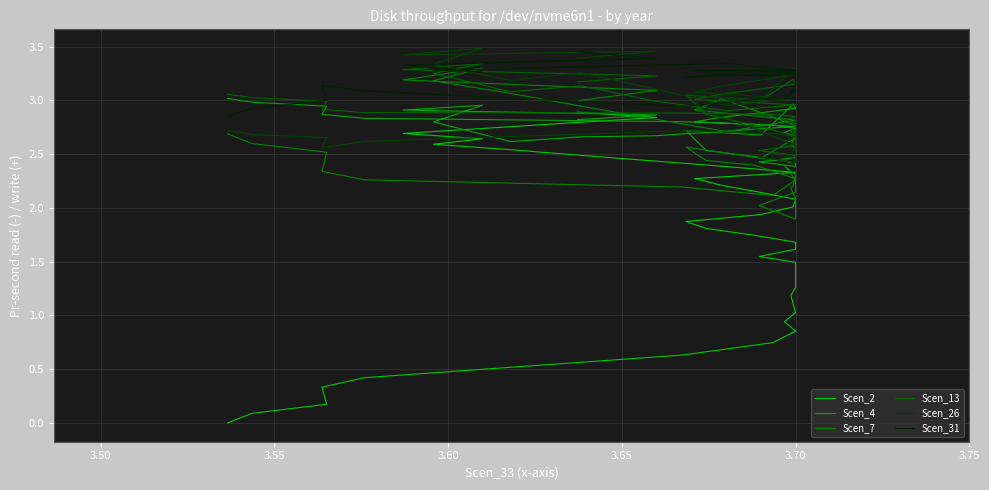

At which label is Scen_7 closest to 2?

3.70